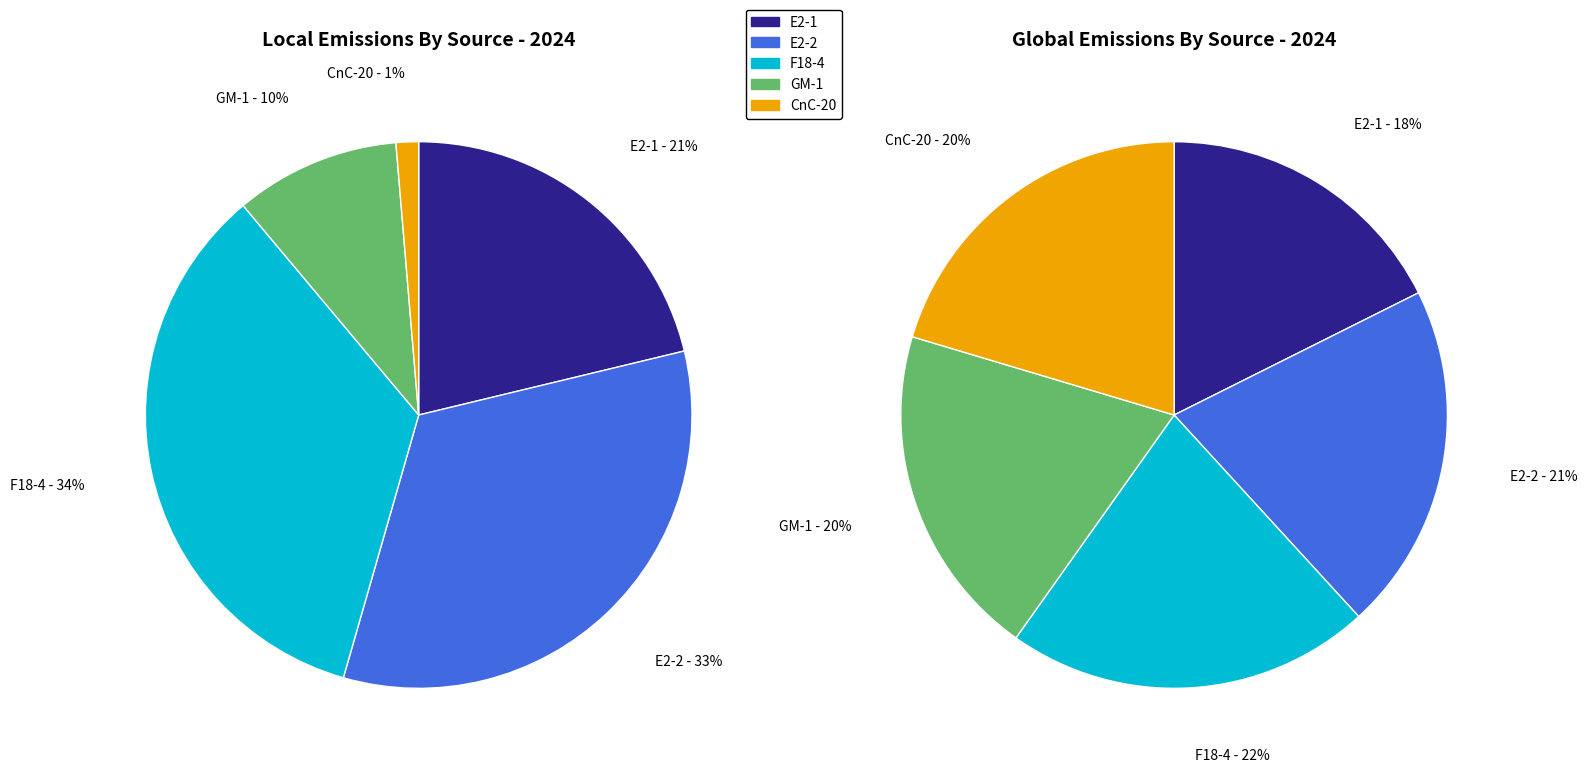

The E2-1 slice represents 18% of the pie. True or false?

True